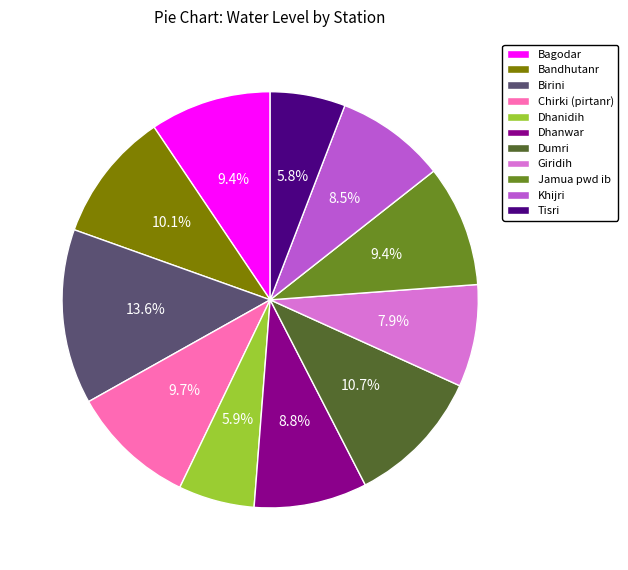

The Dhanwar slice represents 9% of the pie. True or false?

True